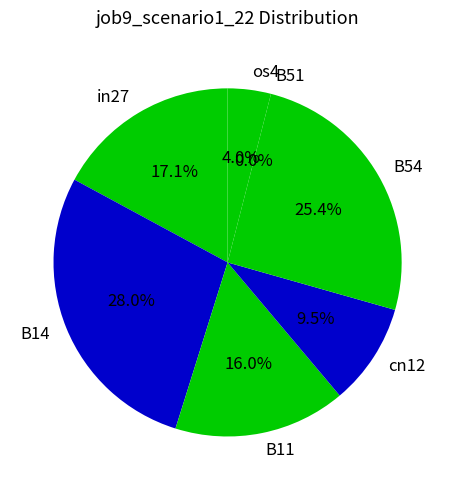

Which has a higher value, B51 or B54?

B54